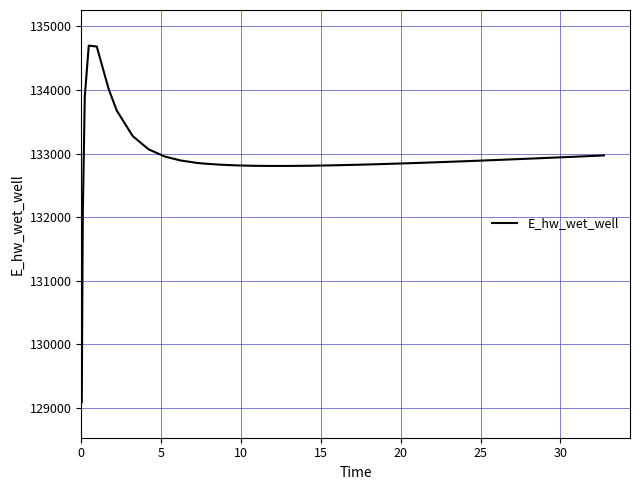

What is the greatest value displayed?

134694.4